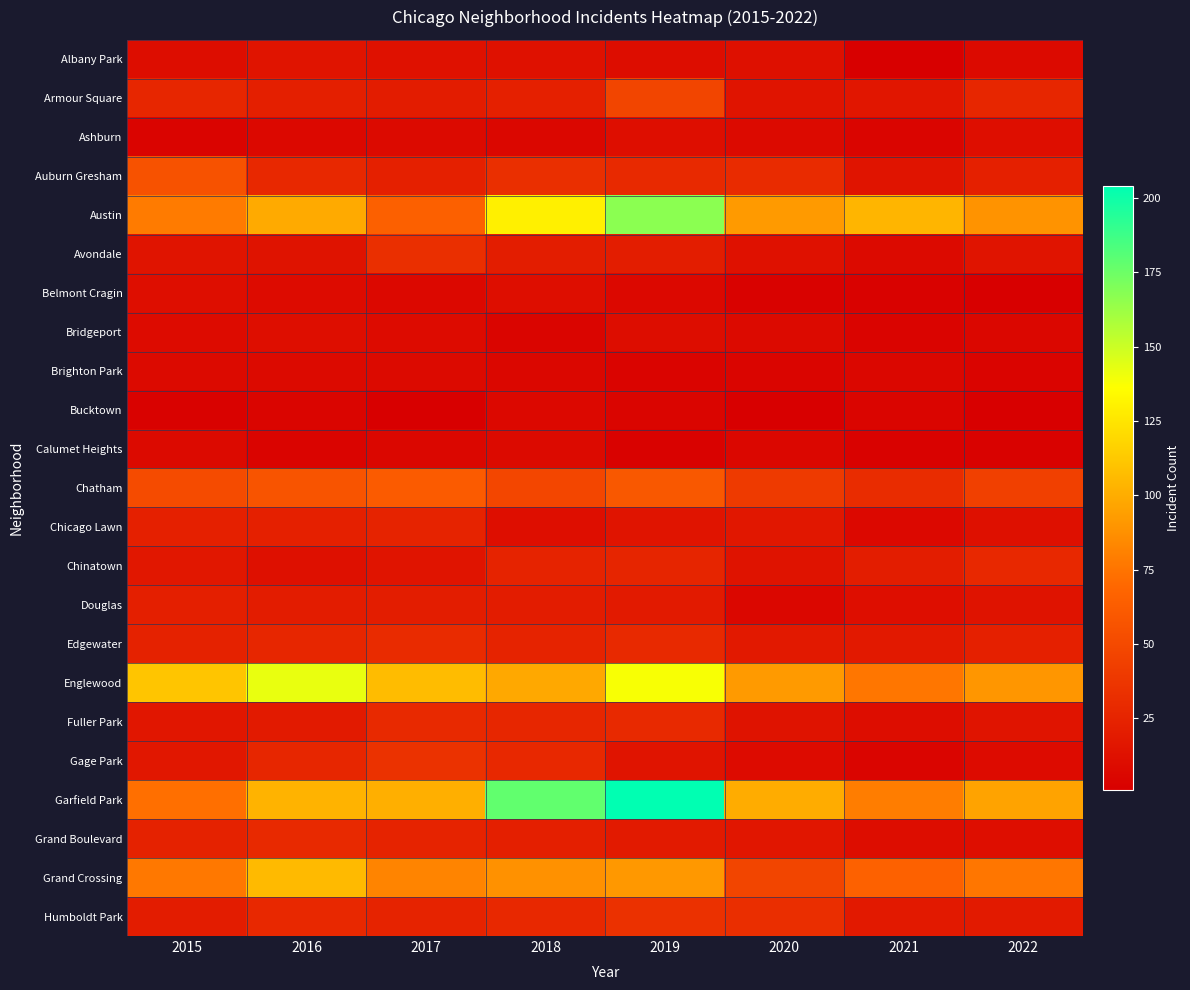

Reading left to right, list all the values displayed in this chart.

Albany Park: 2015=10	2016=15	2017=13	2018=13	2019=10	2020=12	2021=1	2022=8
Armour Square: 2015=27	2016=22	2017=20	2018=23	2019=47	2020=15	2021=16	2022=27
Ashburn: 2015=4	2016=7	2017=8	2018=6	2019=11	2020=8	2021=5	2022=11
Auburn Gresham: 2015=56	2016=28	2017=23	2018=33	2019=29	2020=30	2021=15	2022=23
Austin: 2015=78	2016=99	2017=65	2018=130	2019=167	2020=92	2021=104	2022=89
Avondale: 2015=15	2016=14	2017=33	2018=21	2019=21	2020=13	2021=8	2022=15
Belmont Cragin: 2015=11	2016=9	2017=7	2018=11	2019=7	2020=3	2021=3	2022=1
Bridgeport: 2015=9	2016=11	2017=9	2018=5	2019=10	2020=8	2021=4	2022=6
Brighton Park: 2015=8	2016=8	2017=8	2018=6	2019=4	2020=5	2021=6	2022=4
Bucktown: 2015=3	2016=5	2017=1	2018=7	2019=5	2020=1	2021=5	2022=1
Calumet Heights: 2015=8	2016=4	2017=6	2018=8	2019=3	2020=6	2021=3	2022=3
Chatham: 2015=51	2016=57	2017=62	2018=48	2019=60	2020=40	2021=31	2022=44
Chicago Lawn: 2015=23	2016=23	2017=25	2018=11	2019=15	2020=17	2021=7	2022=12
Chinatown: 2015=17	2016=12	2017=15	2018=25	2019=26	2020=14	2021=21	2022=28
Douglas: 2015=22	2016=20	2017=21	2018=20	2019=19	2020=6	2021=11	2022=14
Edgewater: 2015=24	2016=27	2017=30	2018=25	2019=29	2020=18	2021=18	2022=23
Englewood: 2015=111	2016=142	2017=107	2018=98	2019=138	2020=92	2021=76	2022=90
Fuller Park: 2015=16	2016=19	2017=29	2018=27	2019=29	2020=14	2021=10	2022=15
Gage Park: 2015=17	2016=27	2017=35	2018=28	2019=15	2020=9	2021=5	2022=9
Garfield Park: 2015=73	2016=103	2017=101	2018=178	2019=204	2020=100	2021=79	2022=96
Grand Boulevard: 2015=24	2016=29	2017=25	2018=22	2019=19	2020=16	2021=10	2022=11
Grand Crossing: 2015=77	2016=106	2017=82	2018=88	2019=91	2020=47	2021=66	2022=76
Humboldt Park: 2015=20	2016=28	2017=25	2018=28	2019=34	2020=32	2021=18	2022=19